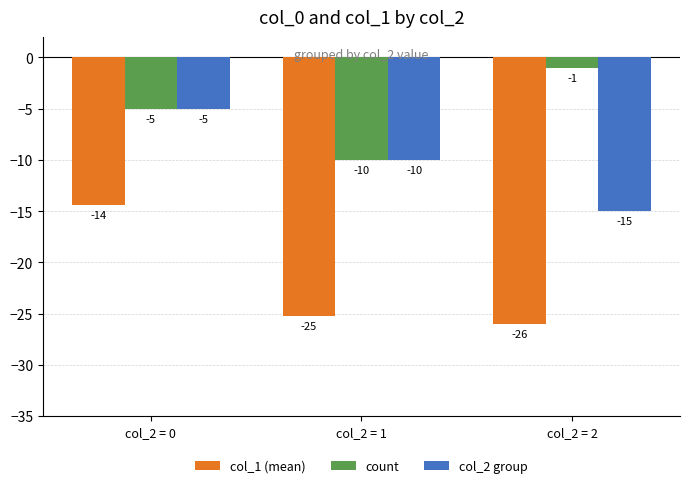

Where is col_1 (mean) nearest to the value -20?

col_2 = 1